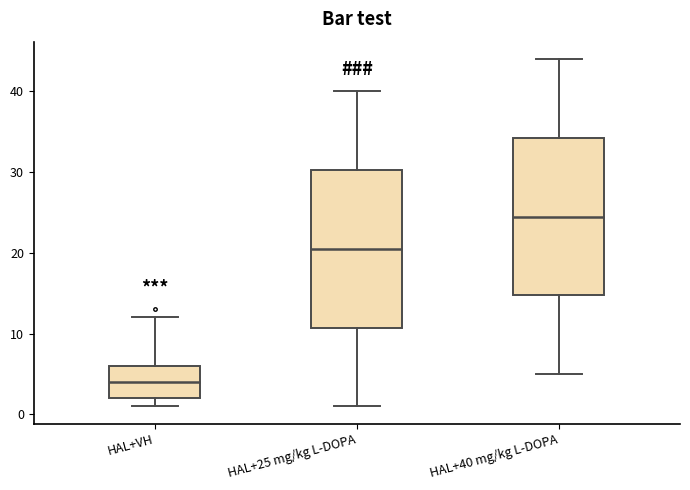

Which box's median line is the lowest?

HAL+VH